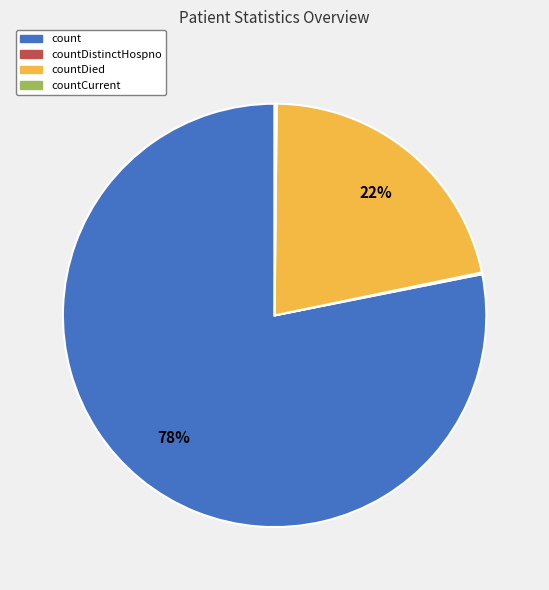

To the nearest percent, what is the average slice percentage?

25%